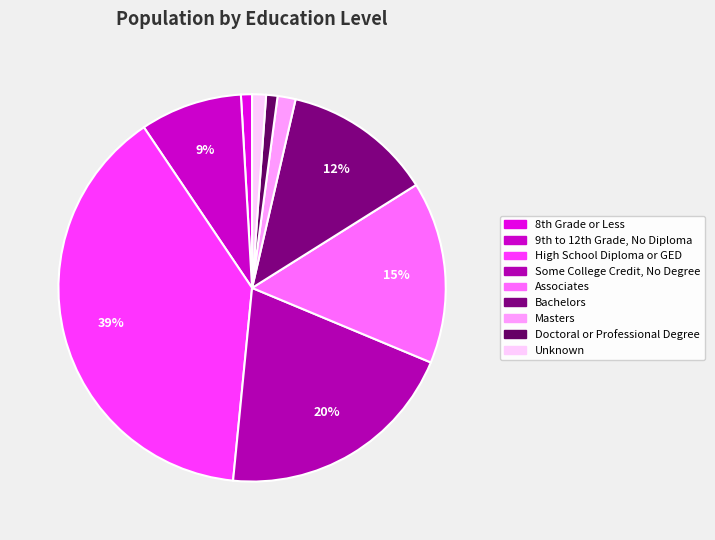

Rank the categories by value from lowest to highest.

8th Grade or Less, Doctoral or Professional Degree, Unknown, Masters, 9th to 12th Grade, No Diploma, Bachelors, Associates, Some College Credit, No Degree, High School Diploma or GED